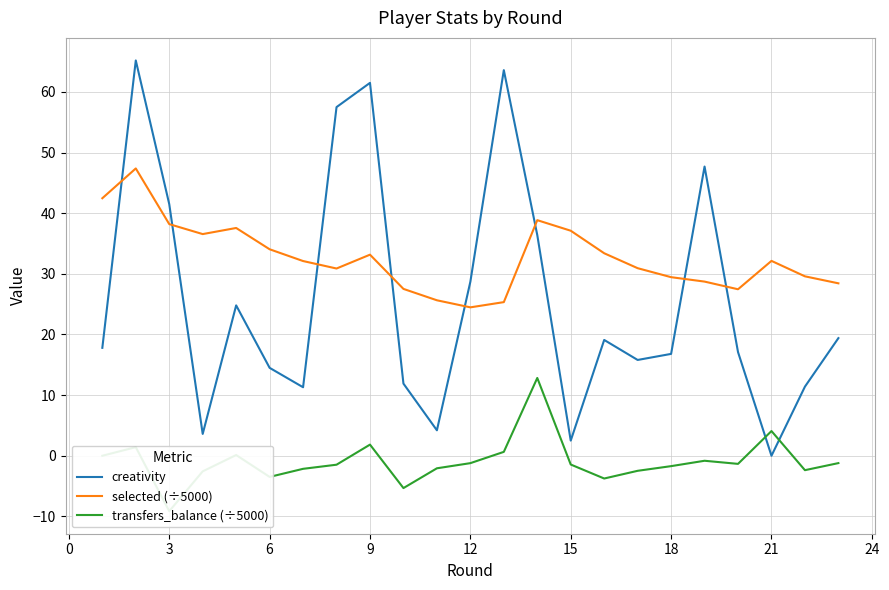

Count the number of categories in the chart.

23